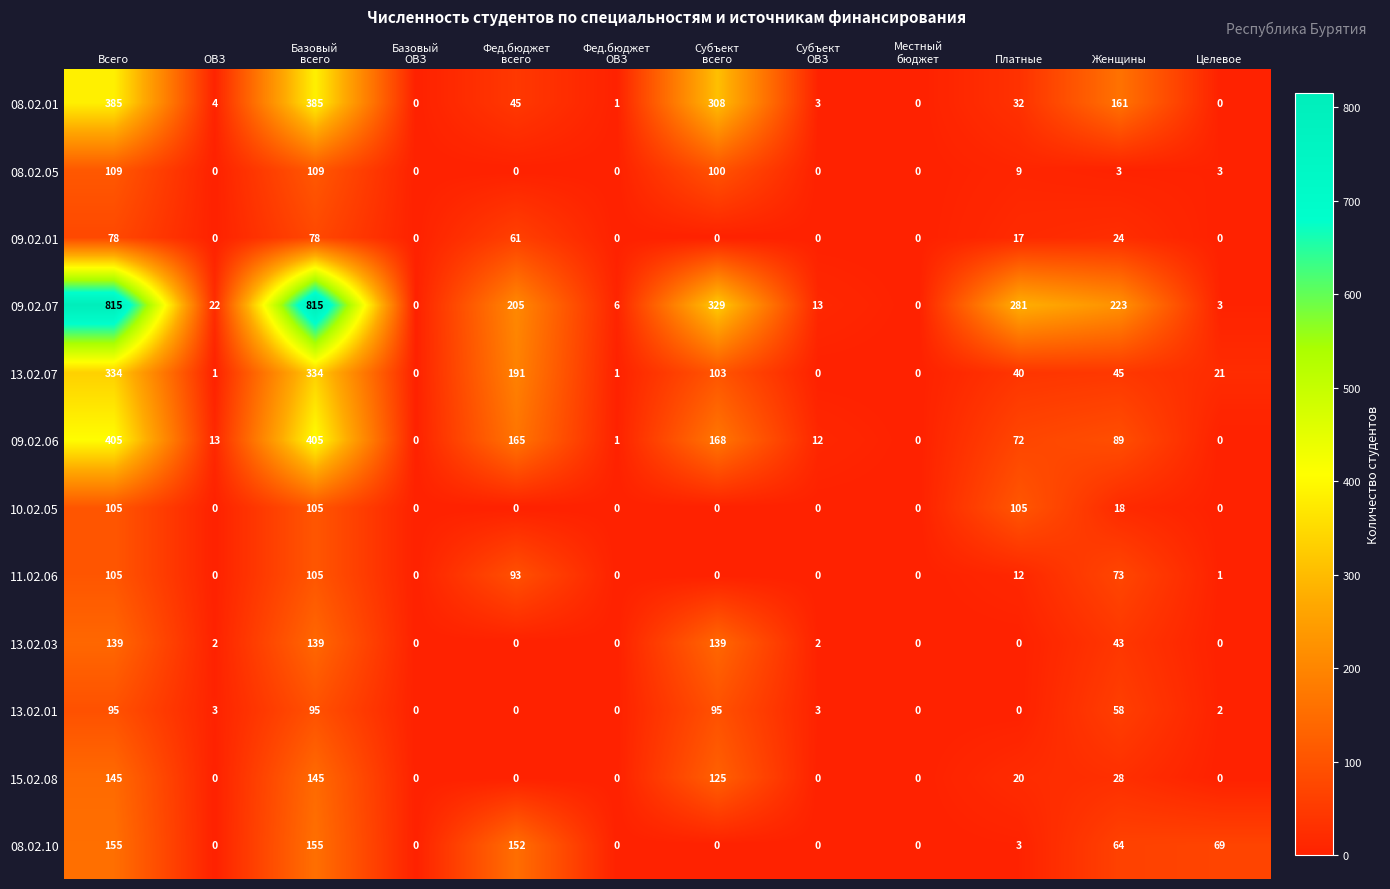

What is the maximum value for 08.02.10?

155